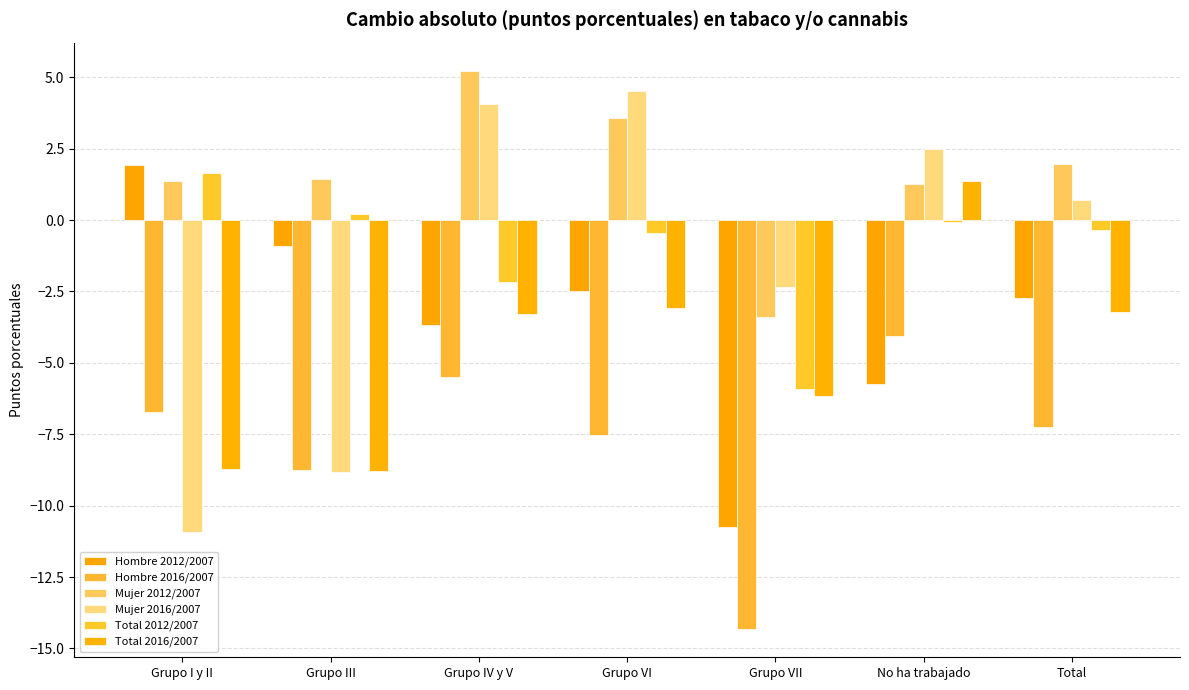

What are all the series names shown in the legend?

Hombre 2012/2007, Hombre 2016/2007, Mujer 2012/2007, Mujer 2016/2007, Total 2012/2007, Total 2016/2007